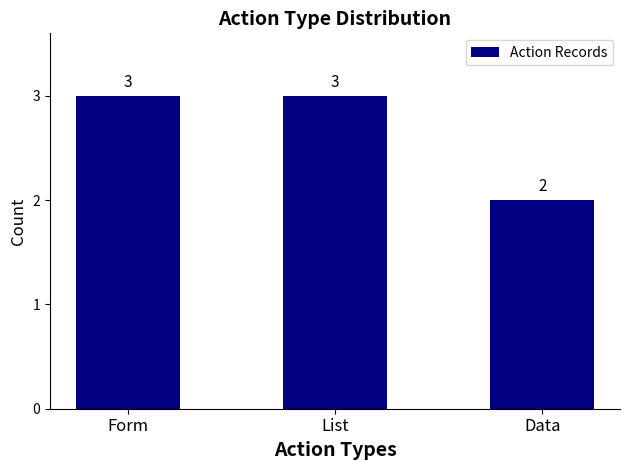

How many bars are there in total?

3